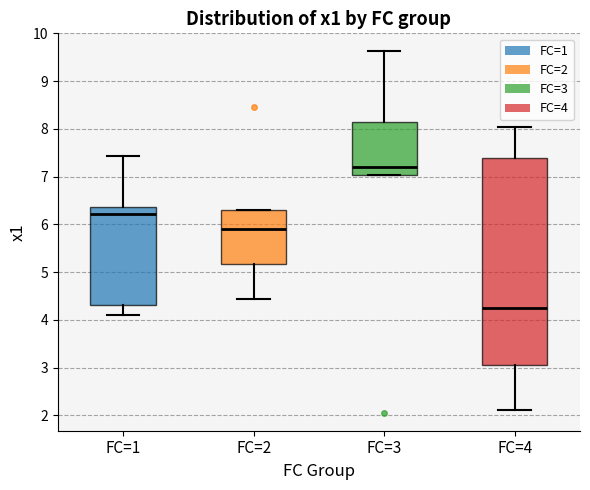

Comparing the boxes themselves (not the whiskers), which one is the tallest?

FC=4